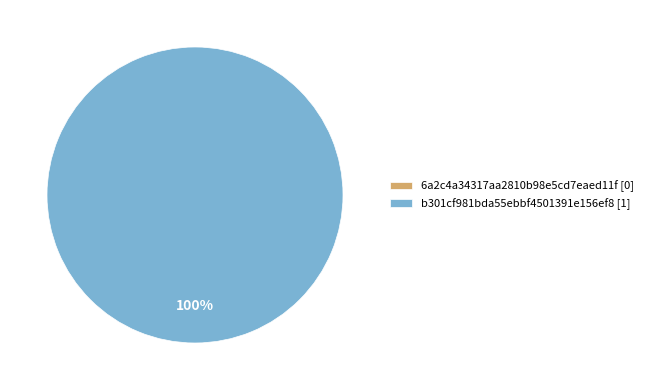

Does any single category account for the majority?

Yes